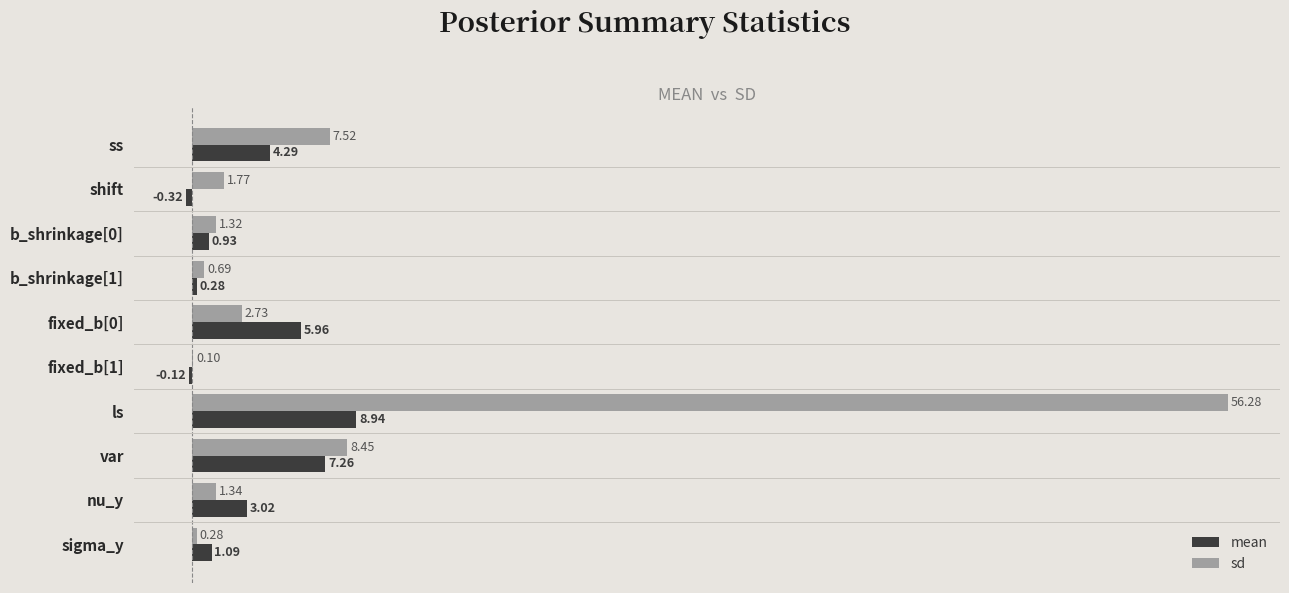

Which series has the largest total across all categories?

sd